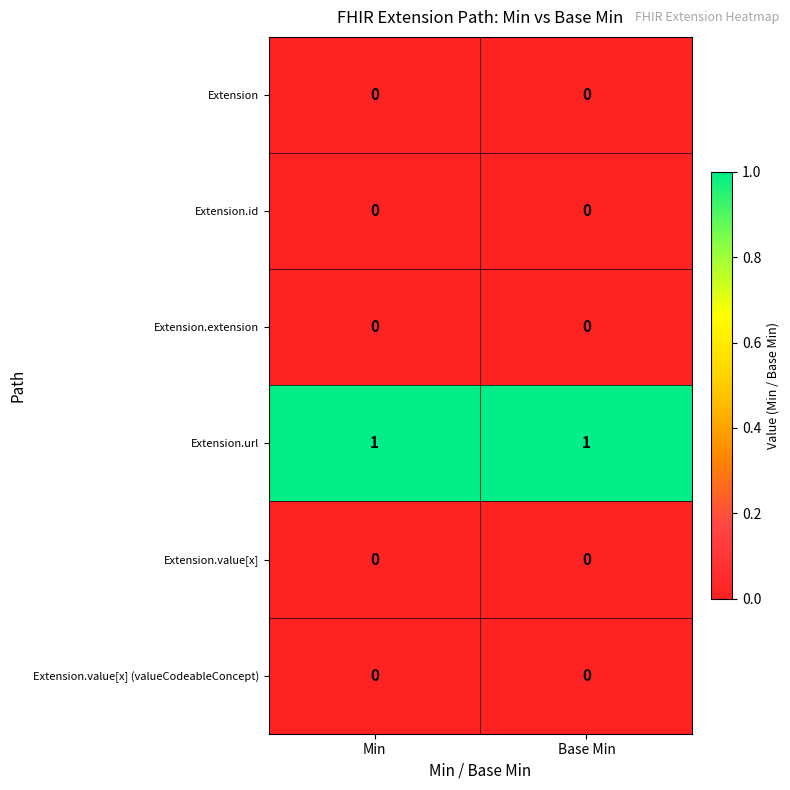

What is the spread (max minus min) of values at Base Min?

1